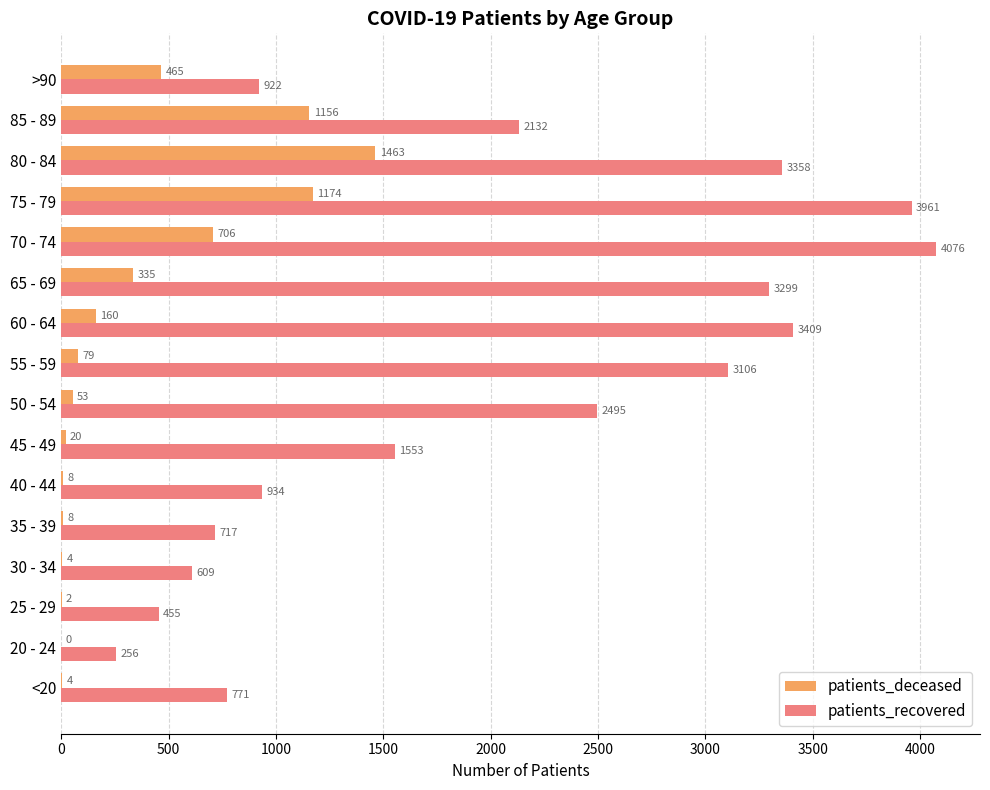

At which label is patients_deceased closest to 731?

70 - 74